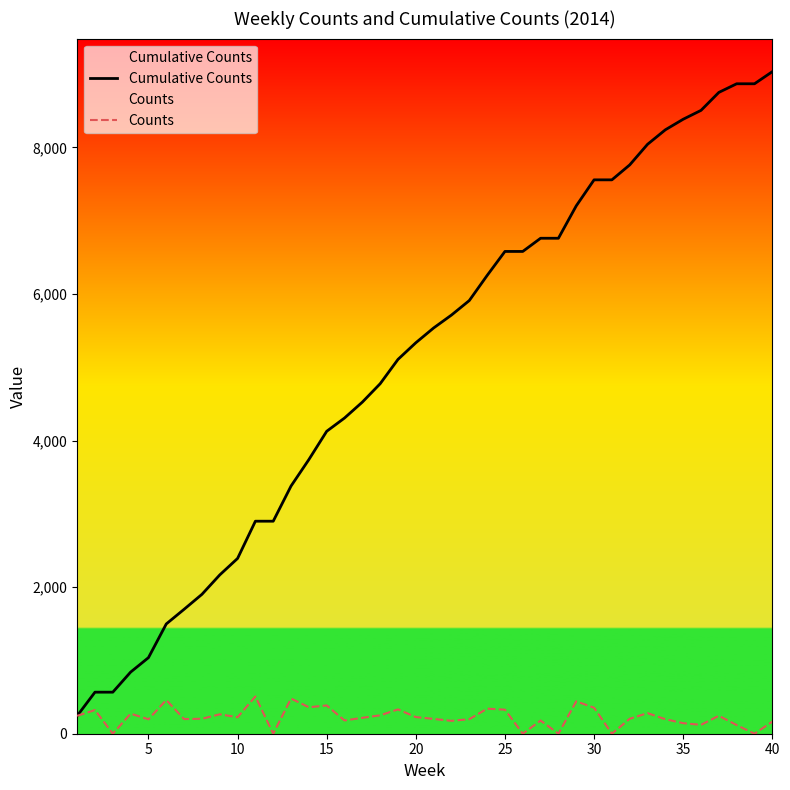

Does the chart display data point markers on the line(s)?

No